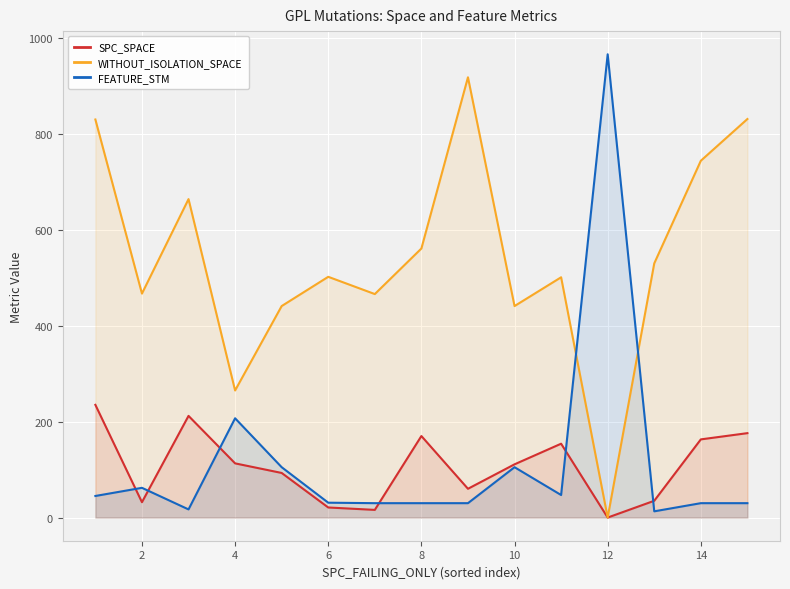

What is the sum of all SPC_SPACE values?

1591